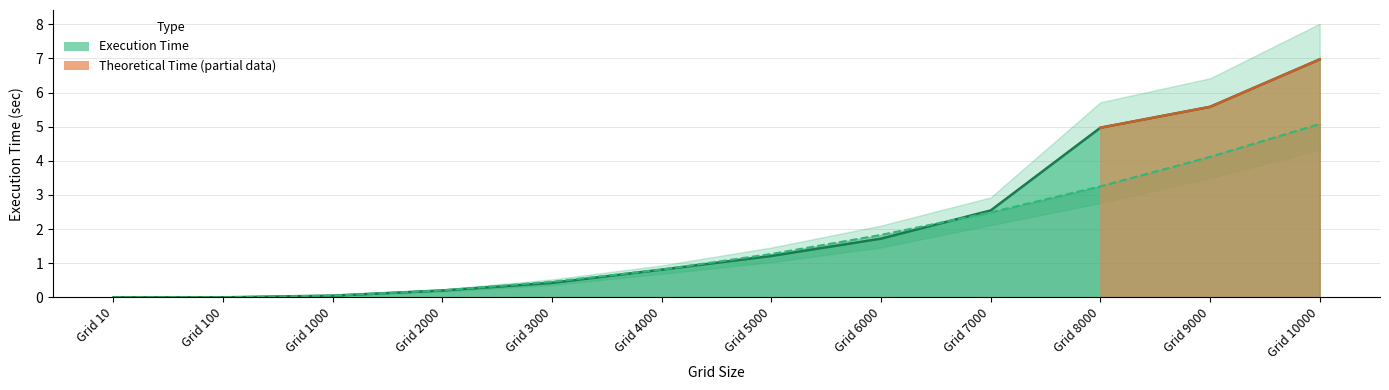

What is the sum of all values?

19.6